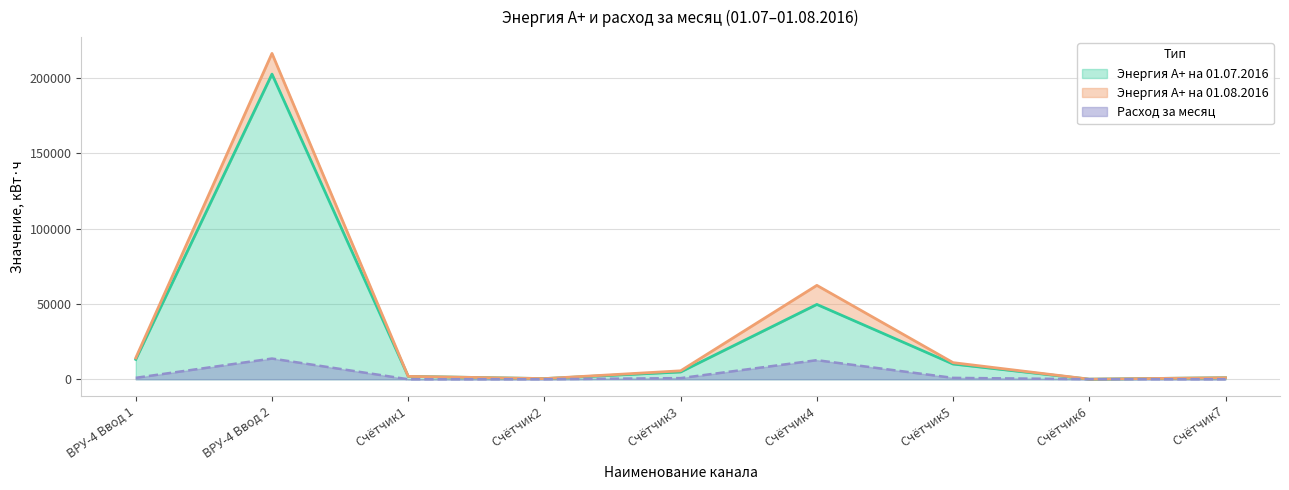

What is the label of the 7th point from the left?

Счётчик5